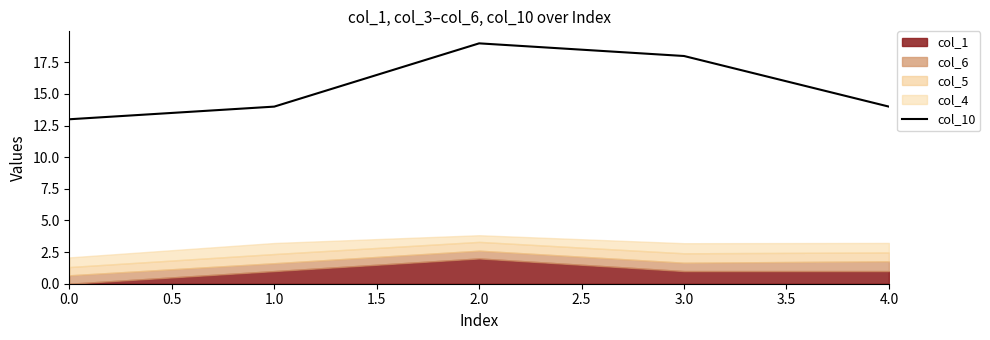

True or false: col_10 has a value of 18 at 3.0.

True